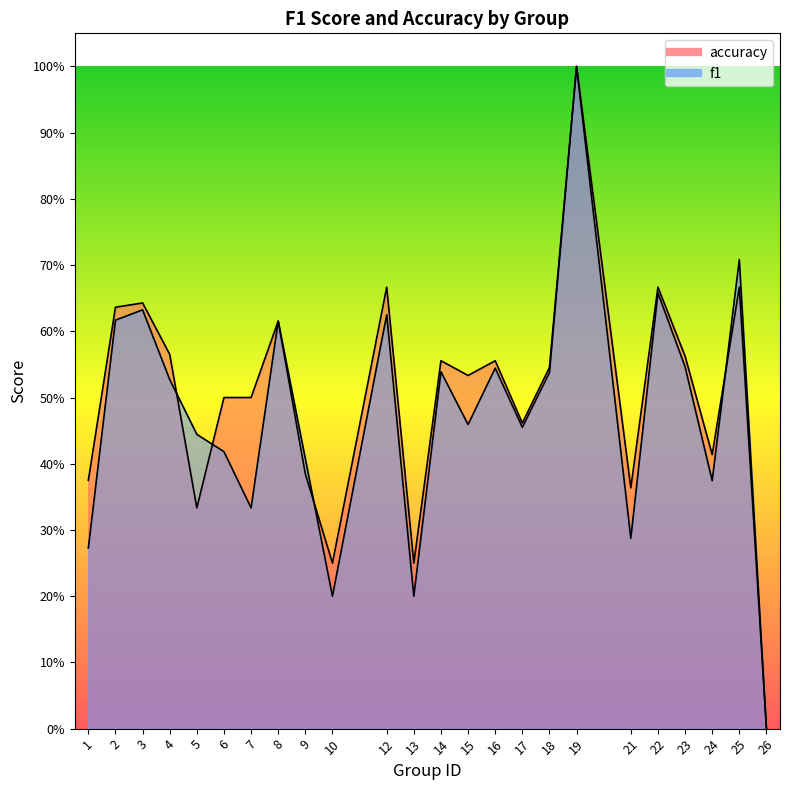

Which series changed the most between 15 and 26?

accuracy